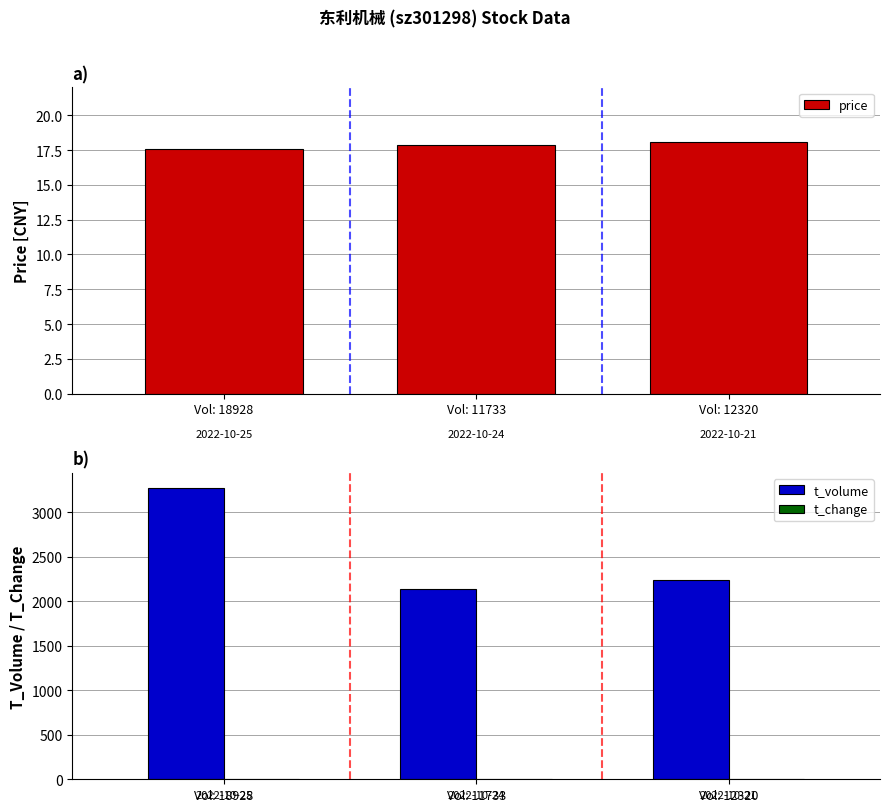

Rank the series by their maximum value, from highest to lowest.

t_volume, price, t_change